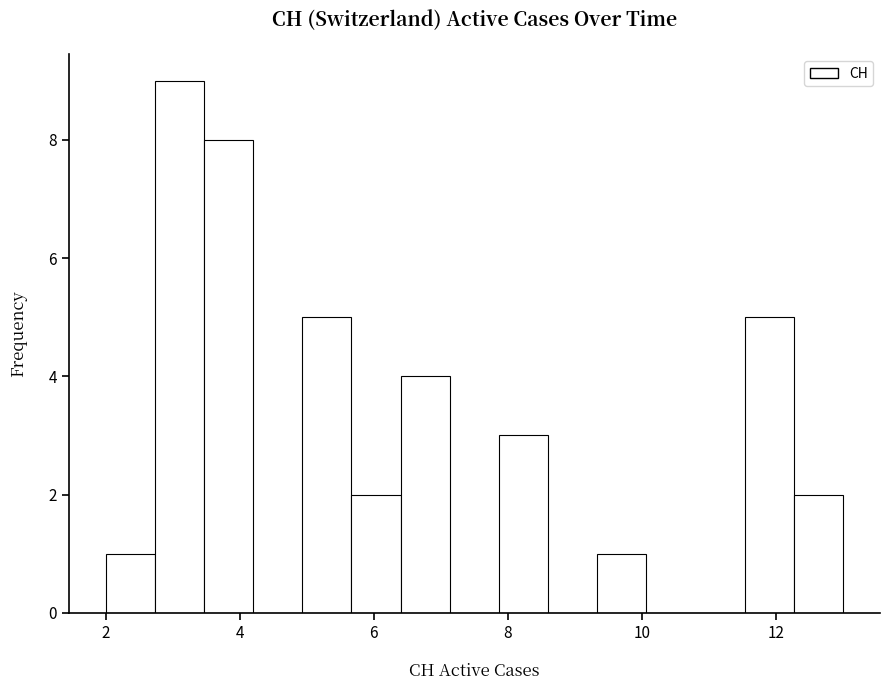

Read against the x-axis, roughly where is the centre of the tallest bar?

3.2